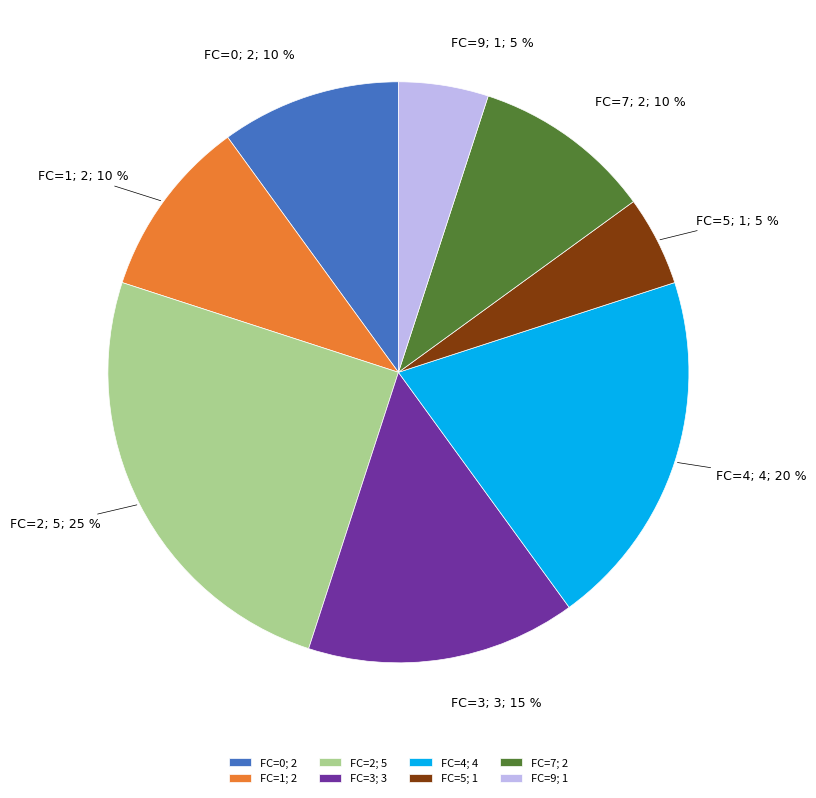

Which slice is the largest?

FC=2; 5